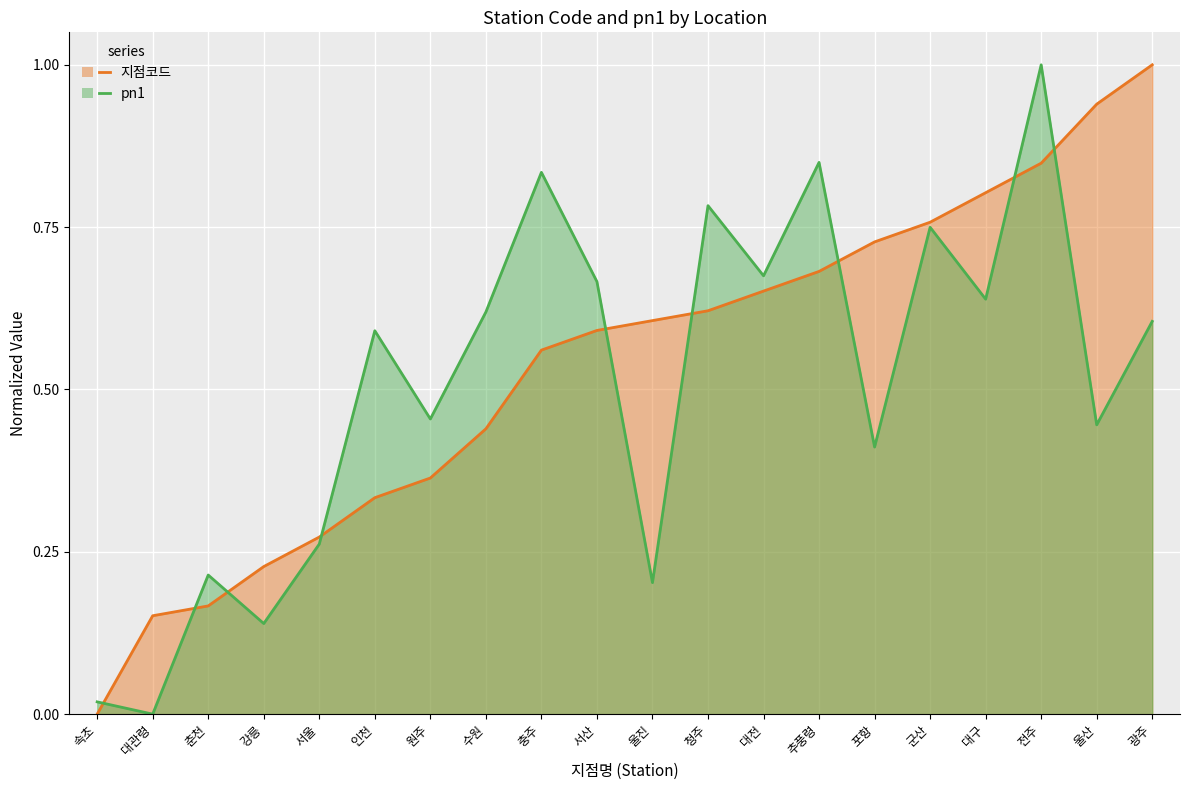

Is it true that pn1 equals 0.9 at 대전?

False